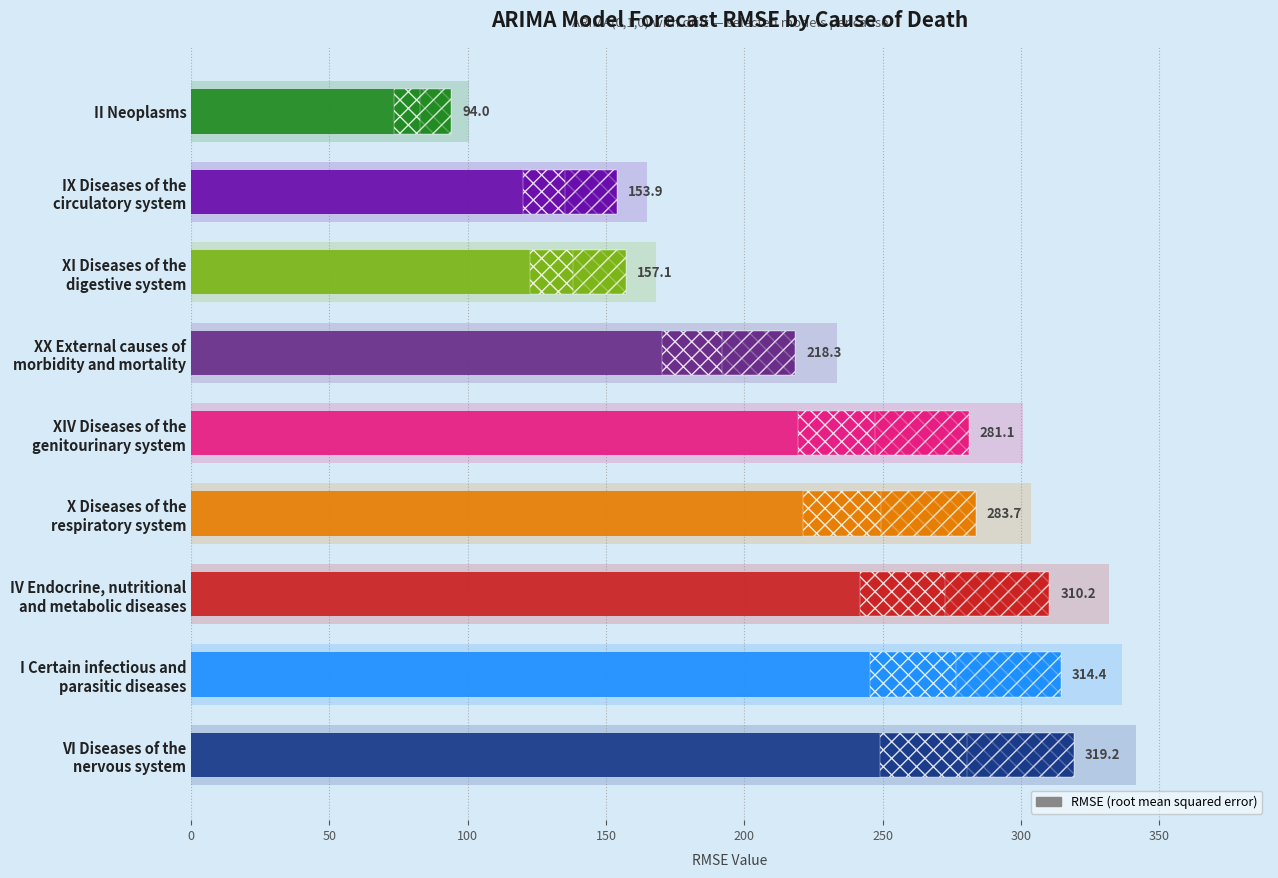

How many values exceed 281?

5